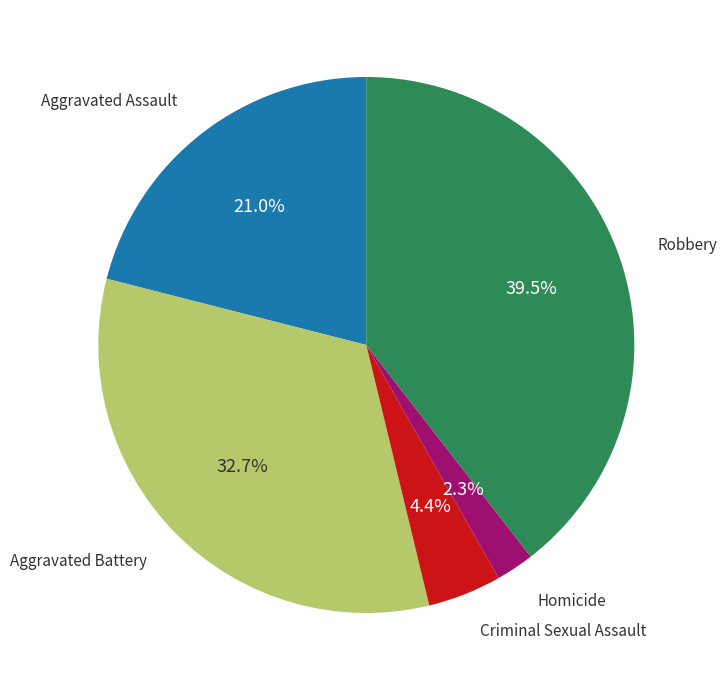

Is there a majority slice in this chart?

No